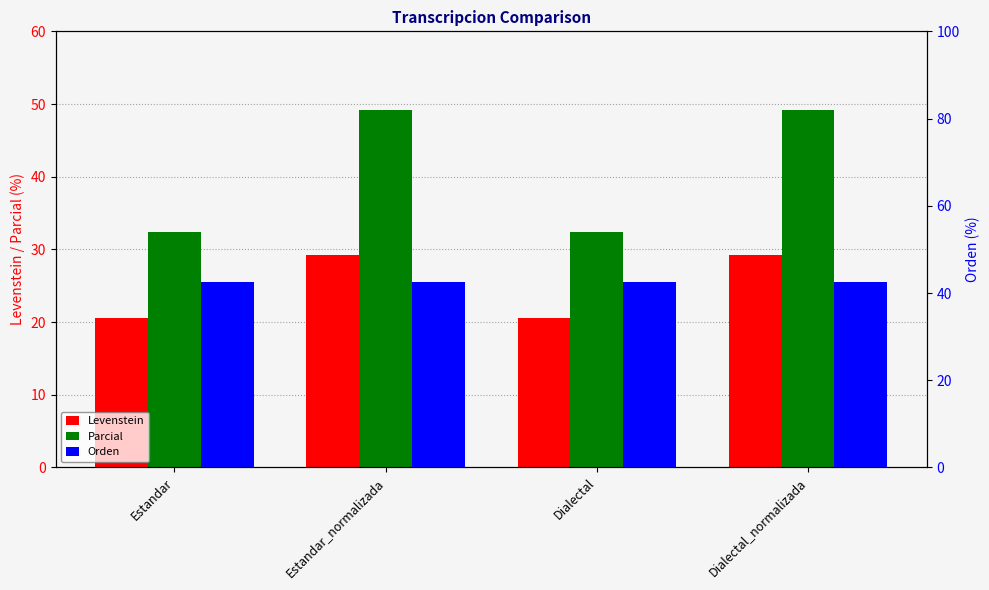

How many bars are there in total?

12